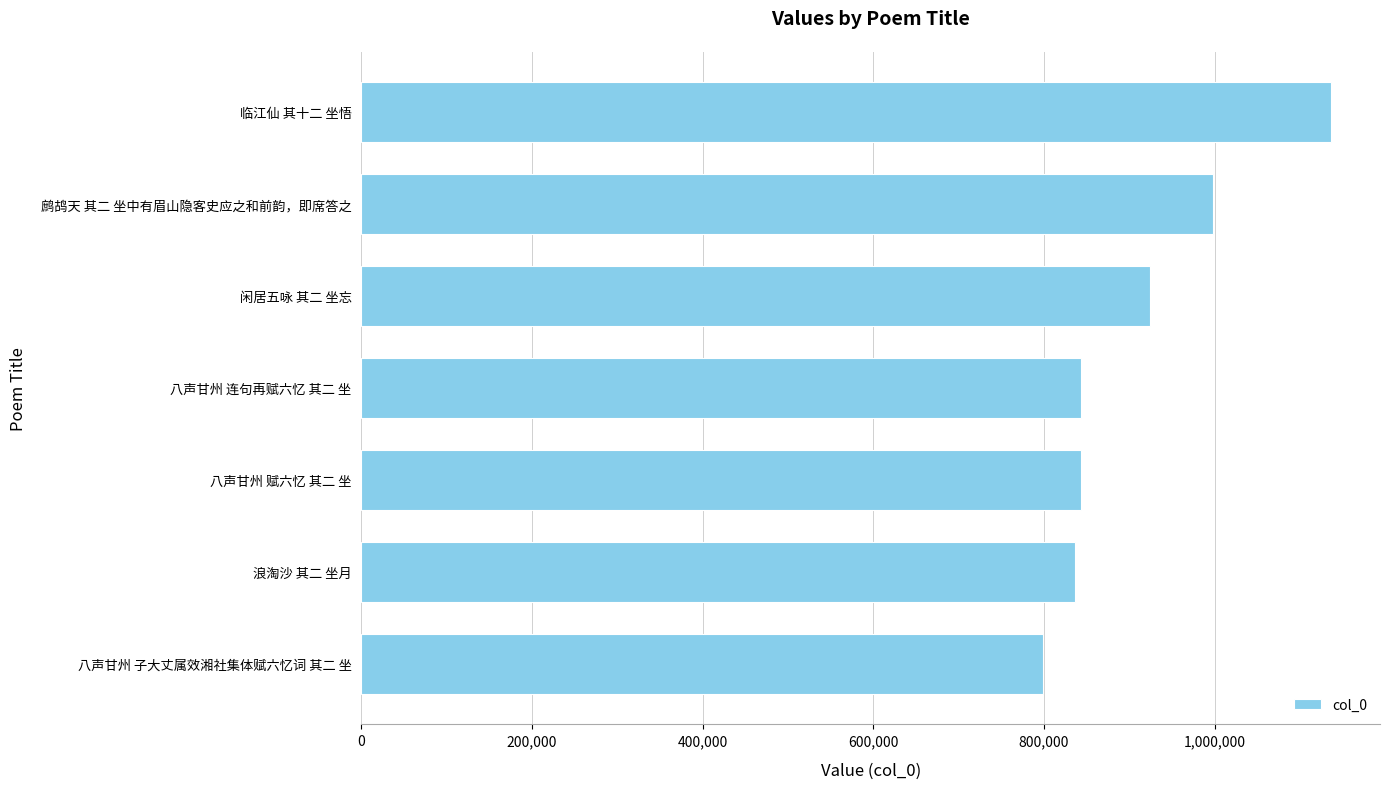

Approximately how many times larger is the value at 临江仙 其十二 坐悟 compared to 闲居五咏 其二 坐忘?

1.2